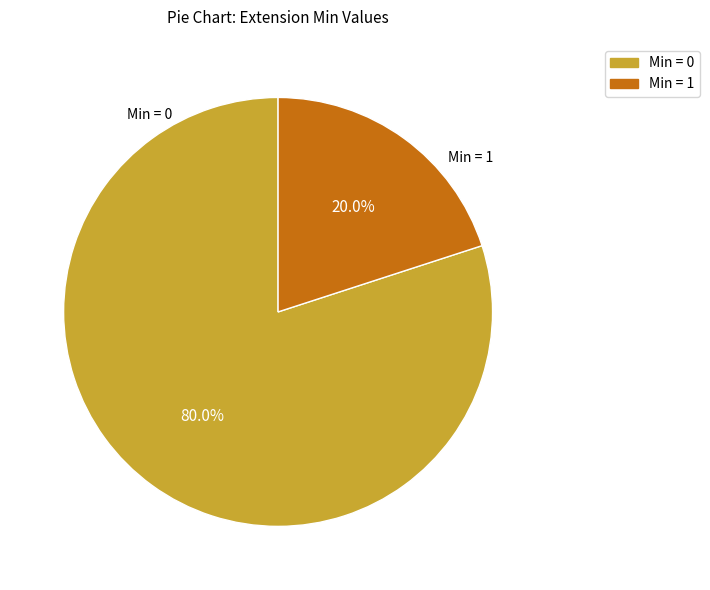

Does any single category account for the majority?

Yes